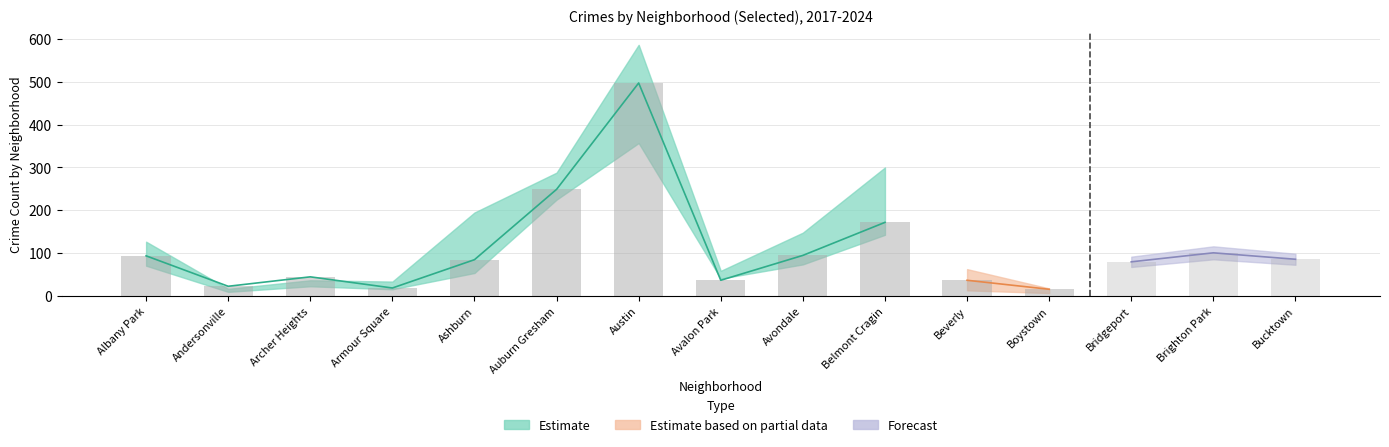

What position from the left is Armour Square?

4